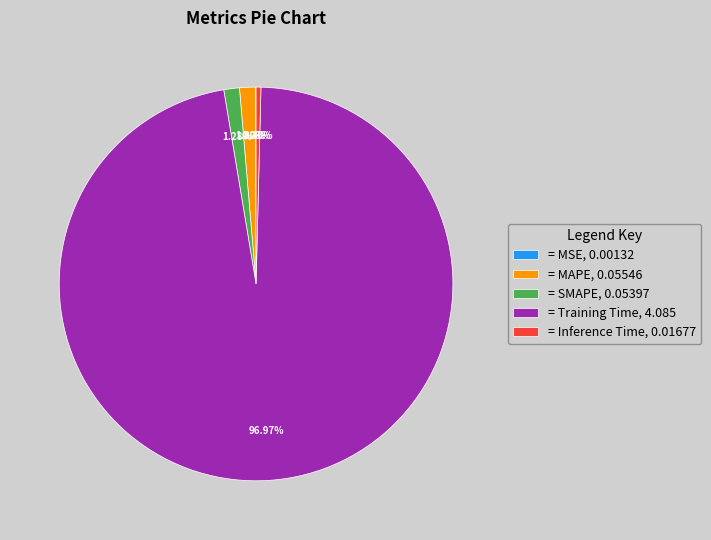

Is the sum of = MAPE, 0.05546 and = Inference Time, 0.01677 greater than half?

No